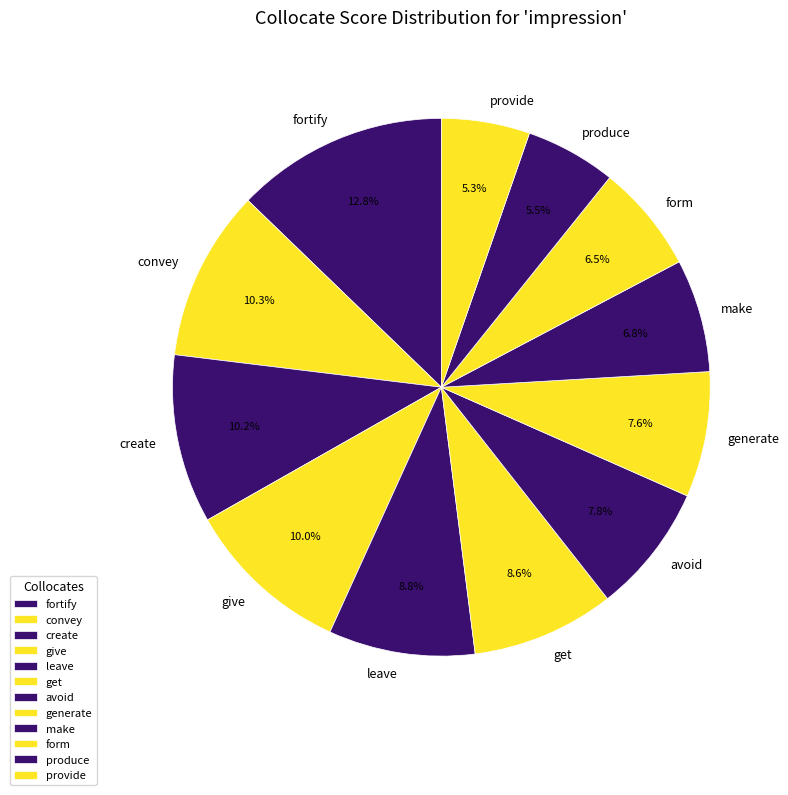

To the nearest percent, what is the combined percentage of convey and fortify?

23%